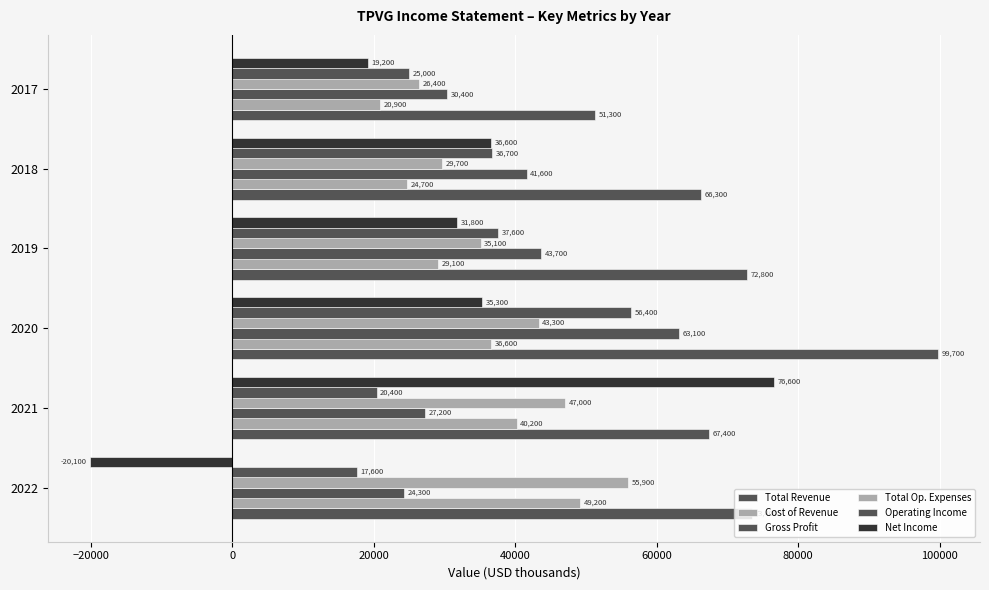

Count the number of data series in this chart.

6